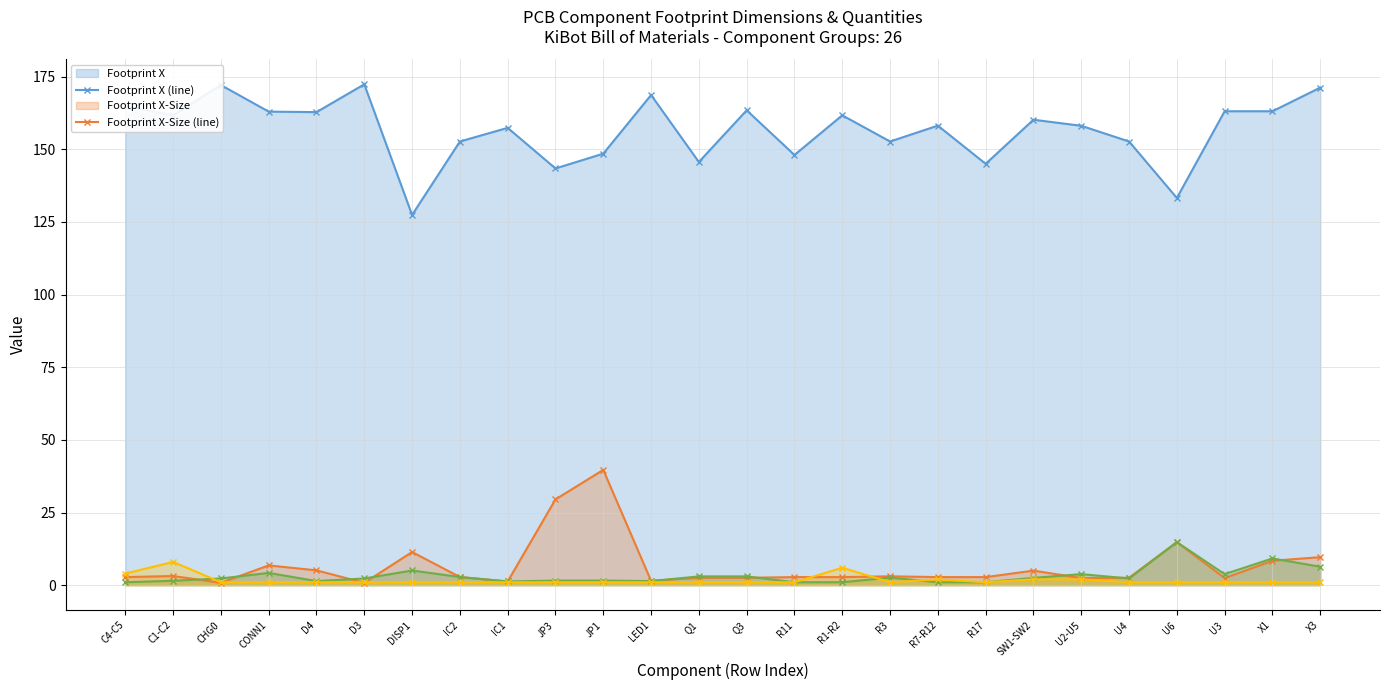

Which label corresponds to the largest value in the chart?

D3